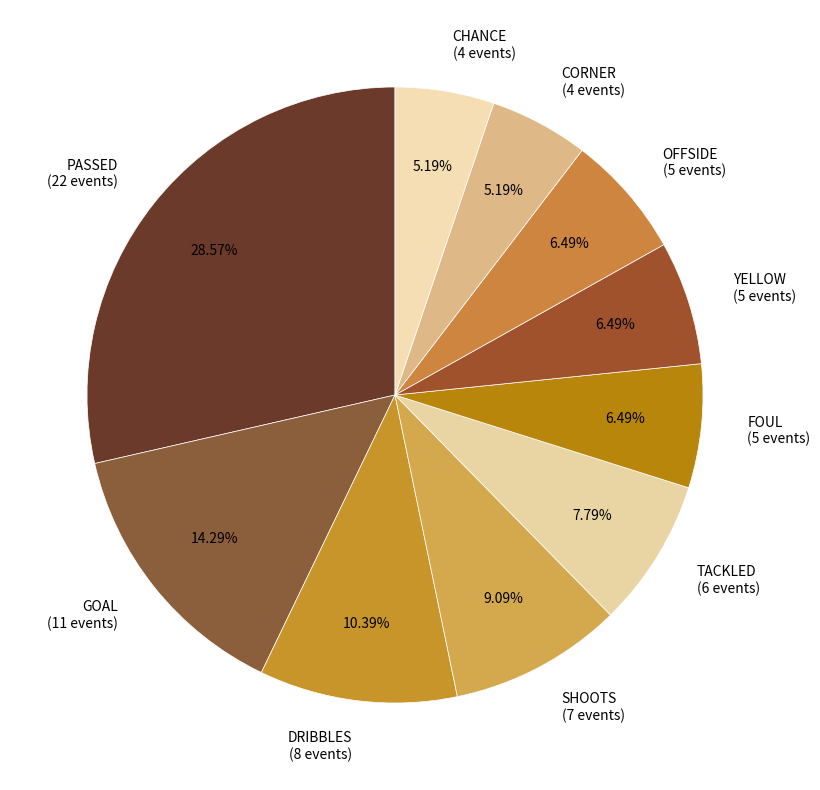

Do OFFSIDE (5 events) and PASSED (22 events) together represent more than half of the pie?

No